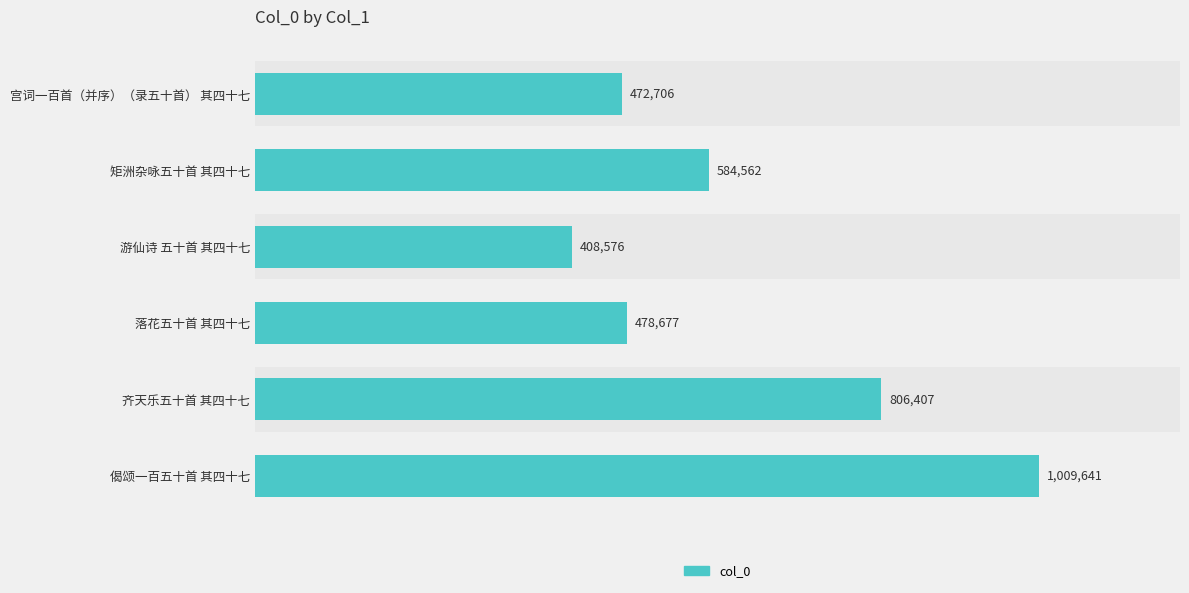

What value does the data have at 偈颂一百五十首 其四十七, to the nearest 50?

1009650